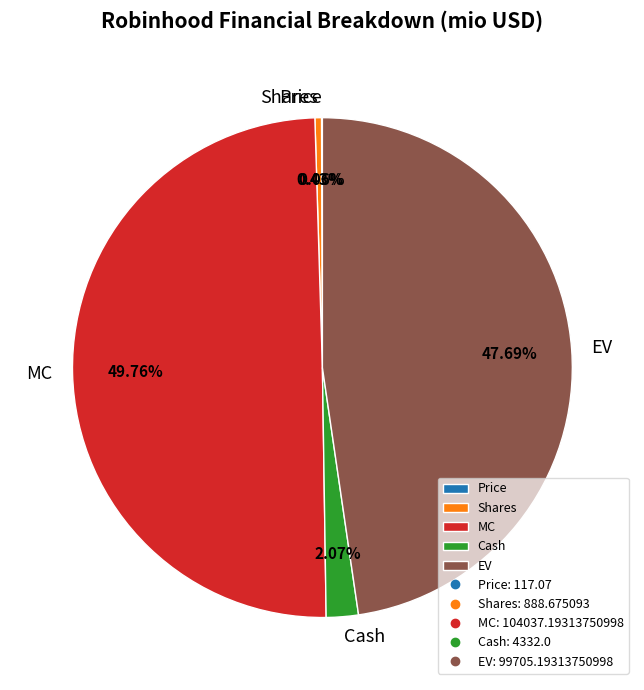

Which slice is the largest?

MC